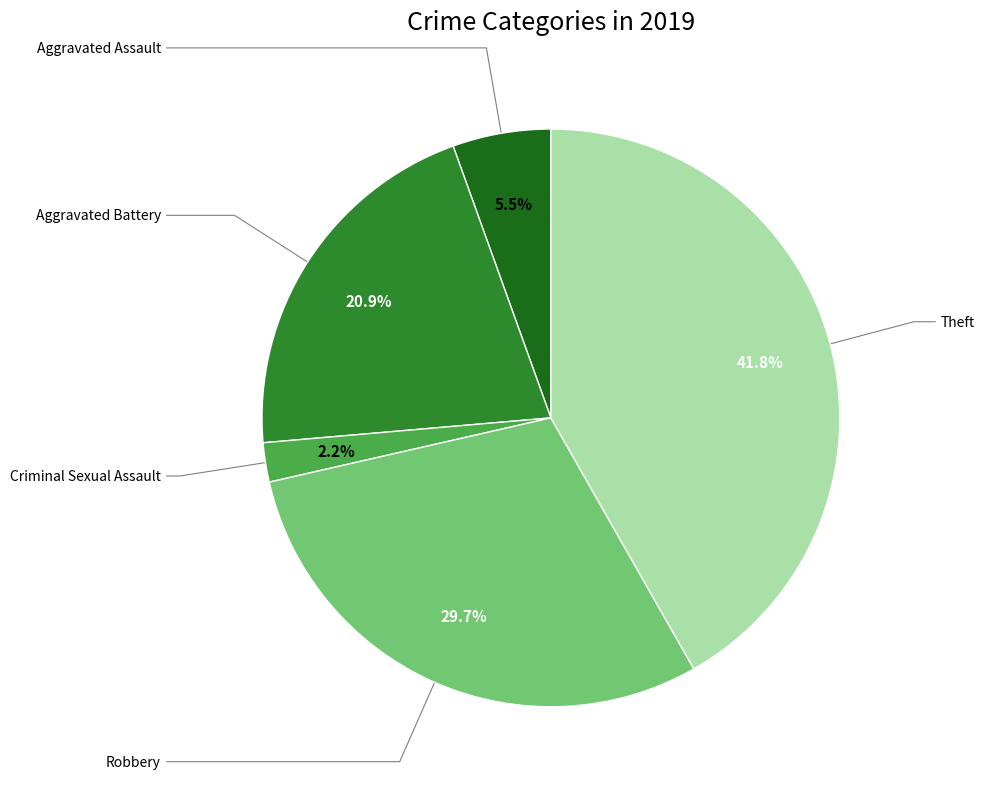

Combined, what portion of the pie is Aggravated Battery and Criminal Sexual Assault?

23.1%